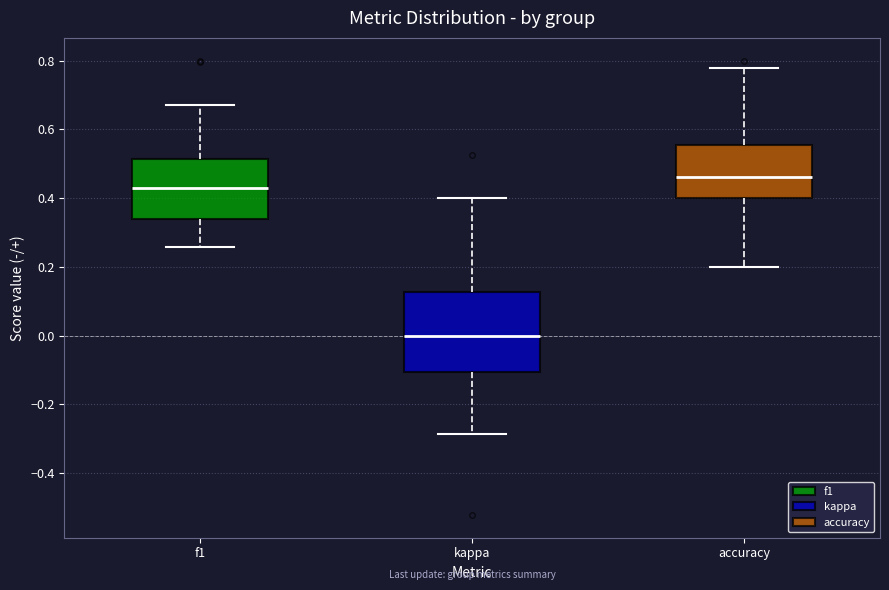

Reading left to right, read every box against the y-axis: the position of its median line, the range the box covers, and the ends of its whiskers. The values are not printed on the chart, so give them approximately, as read against the axis.

f1: median 0.42, box 0.34 to 0.52, whiskers 0.26 to 0.68
kappa: median 0.00, box -0.10 to 0.12, whiskers -0.28 to 0.40
accuracy: median 0.46, box 0.40 to 0.56, whiskers 0.20 to 0.78